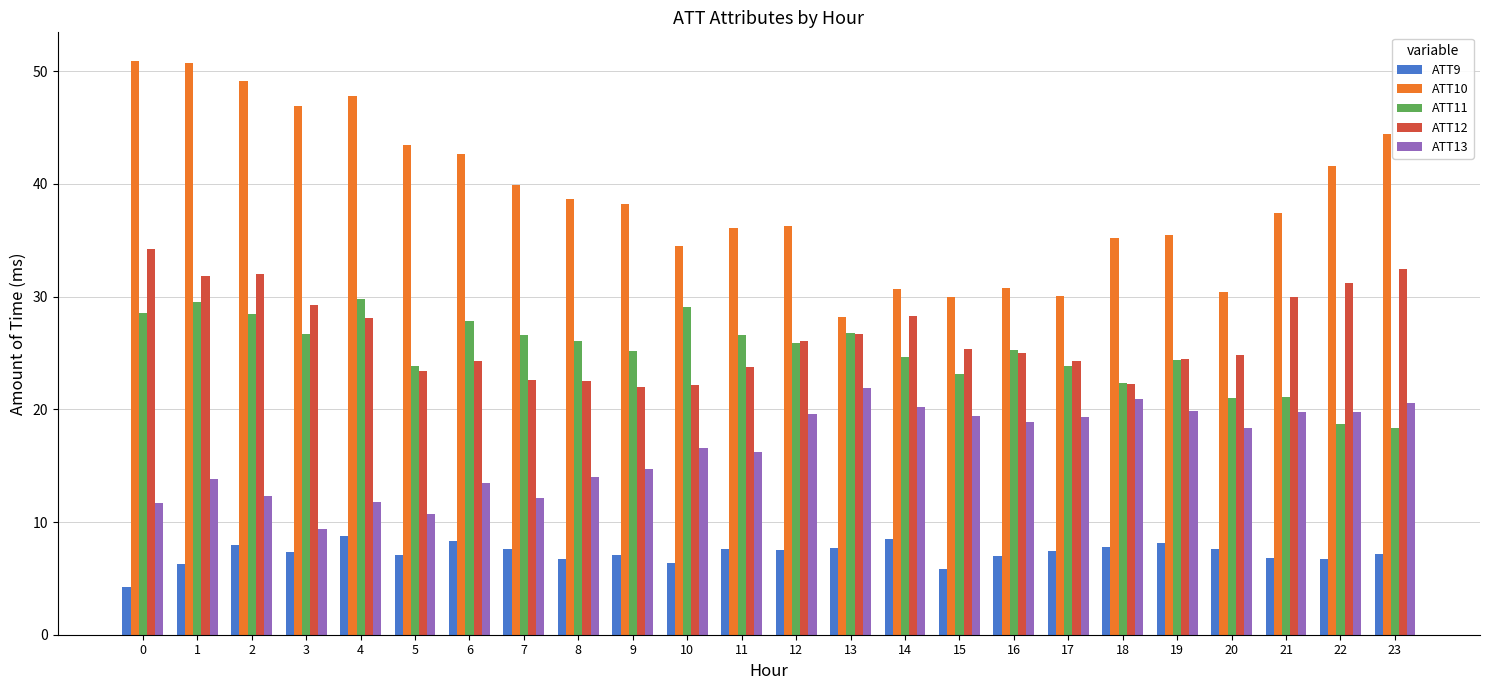

What is the sum of the ATT11 values at 9 and 11?

51.8